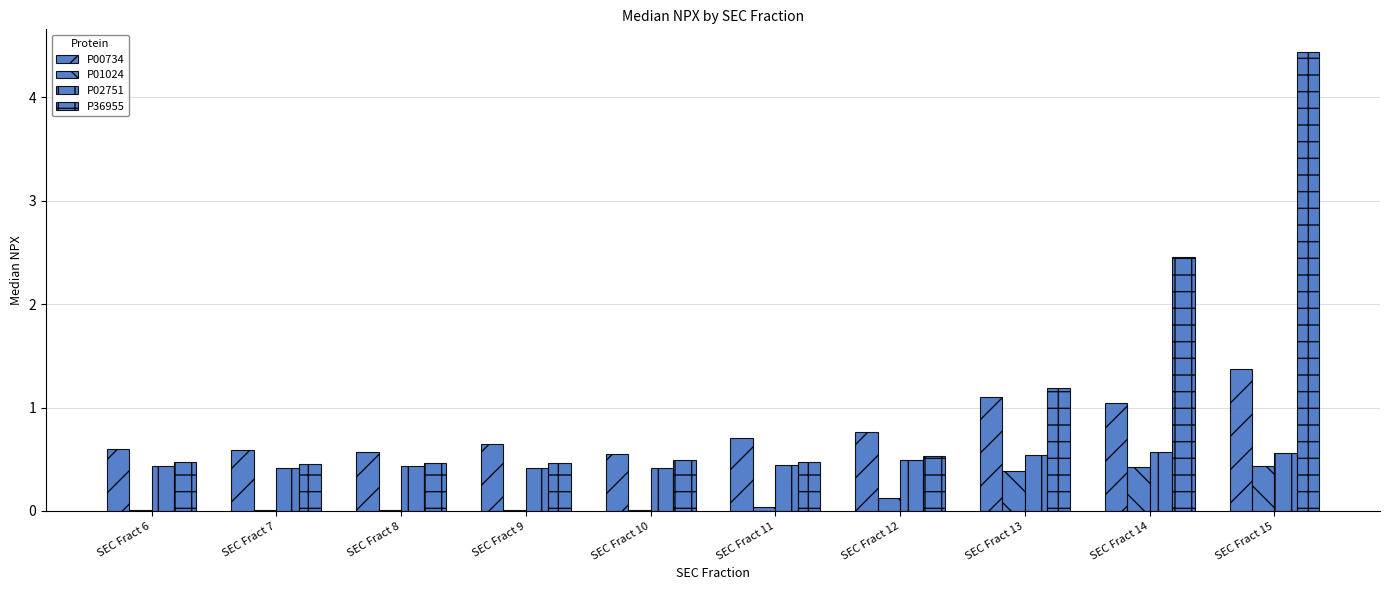

How many groups of bars are there?

10